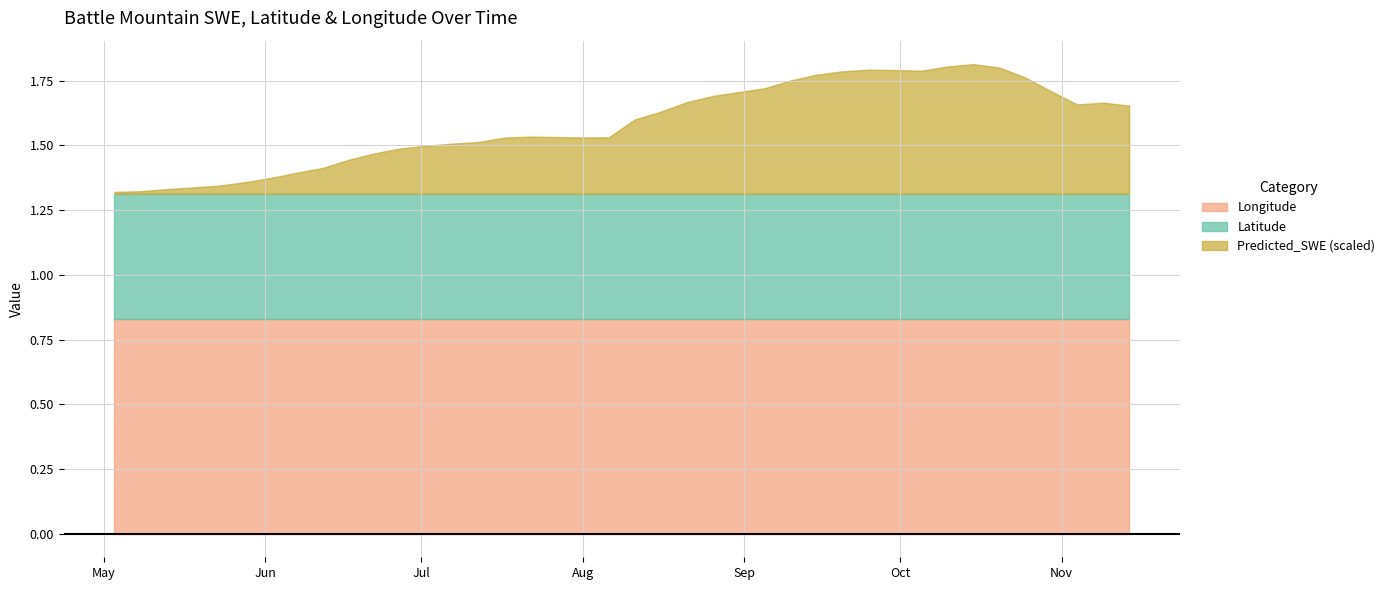

Between 2000-06-12 and 2000-08-21, which series saw the biggest shift?

Predicted_SWE